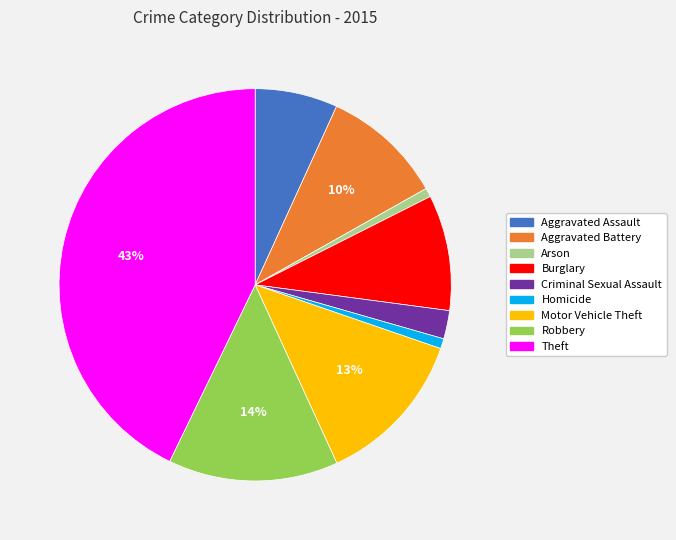

Does Robbery represent more than half of the total?

No